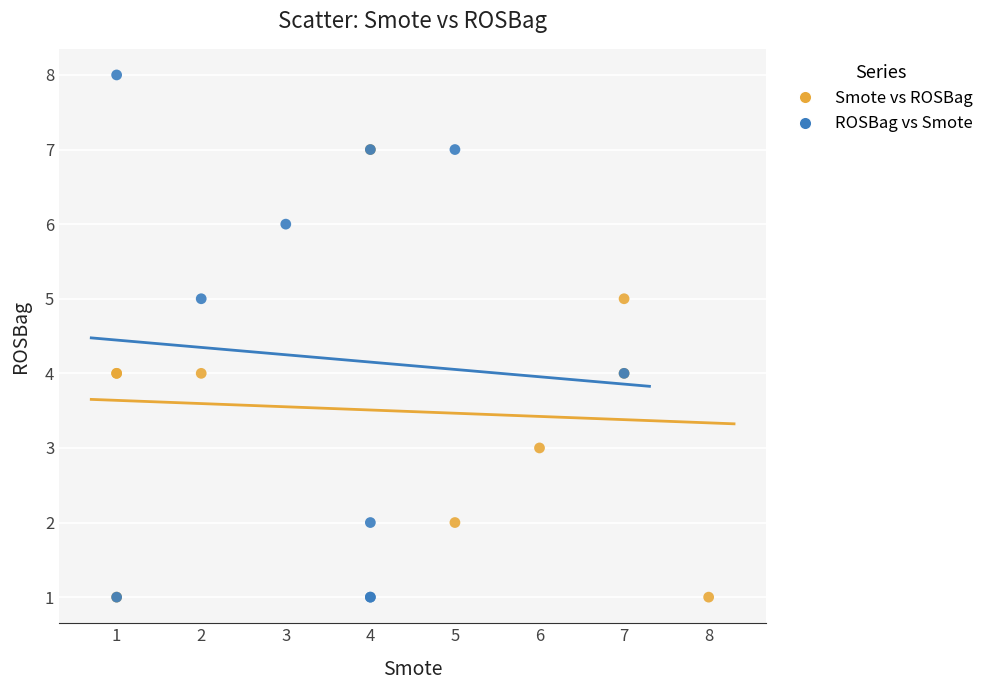

Which series has the widest spread of Y values?

ROSBag vs Smote